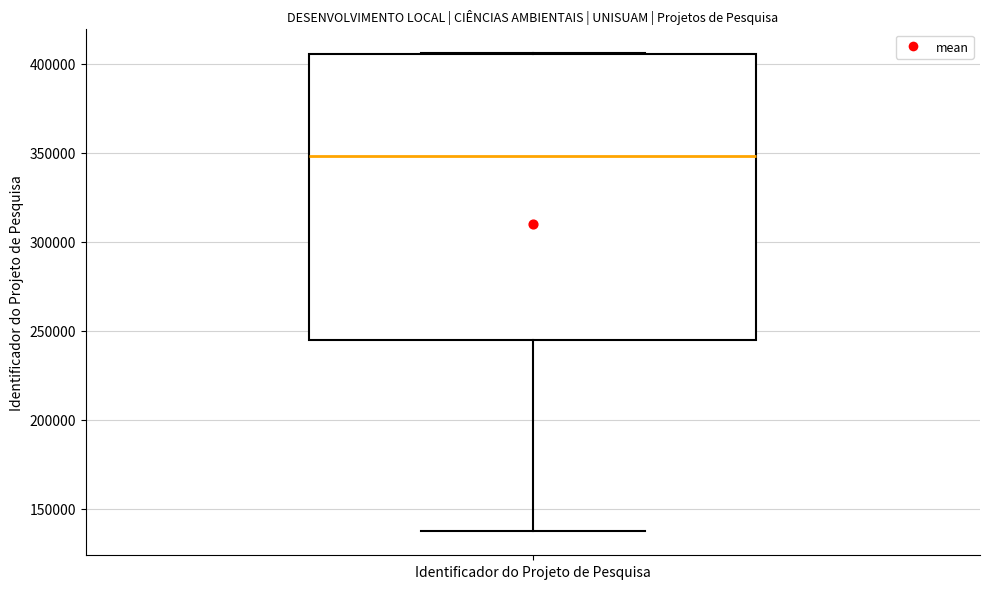

Transcribe this box plot: give where the median line is, the range the box spans, and where the two whiskers end, as read against the y-axis. The values are not printed on the chart, so give them approximately, as read against the axis.

median 350000, box 245000 to 405000, whiskers 135000 to 405000